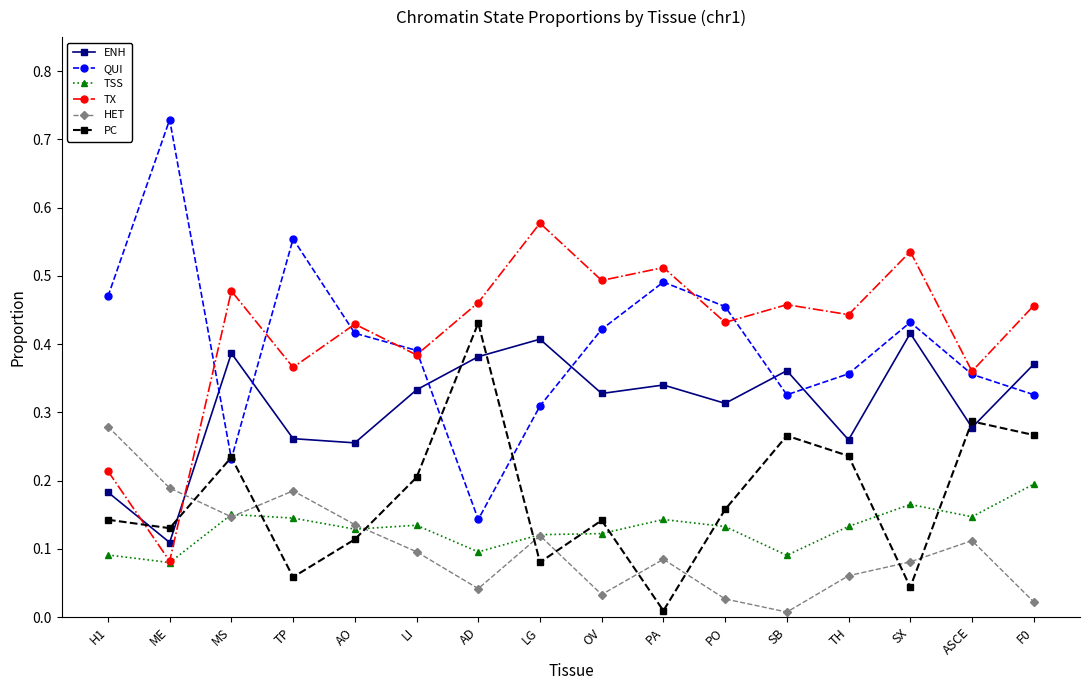

Which series has the largest total across all categories?

TX